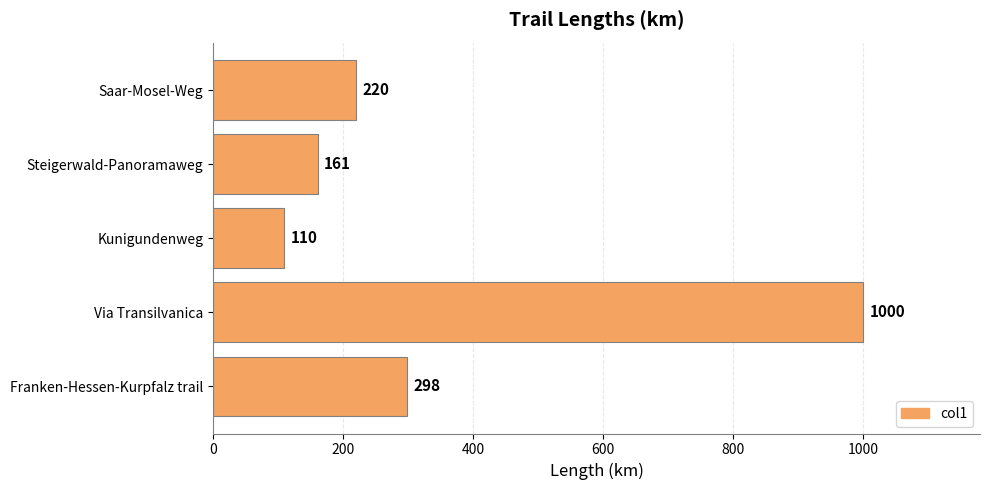

Reading top to bottom, list all the values displayed in this chart.

Saar-Mosel-Weg=220	Steigerwald-Panoramaweg=161	Kunigundenweg=110	Via Transilvanica=1000	Franken-Hessen-Kurpfalz trail=298